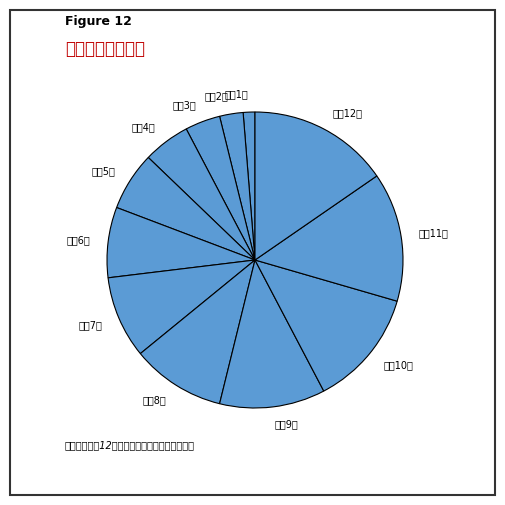

Is the sum of 高三9班 and 高三3班 greater than half?

No